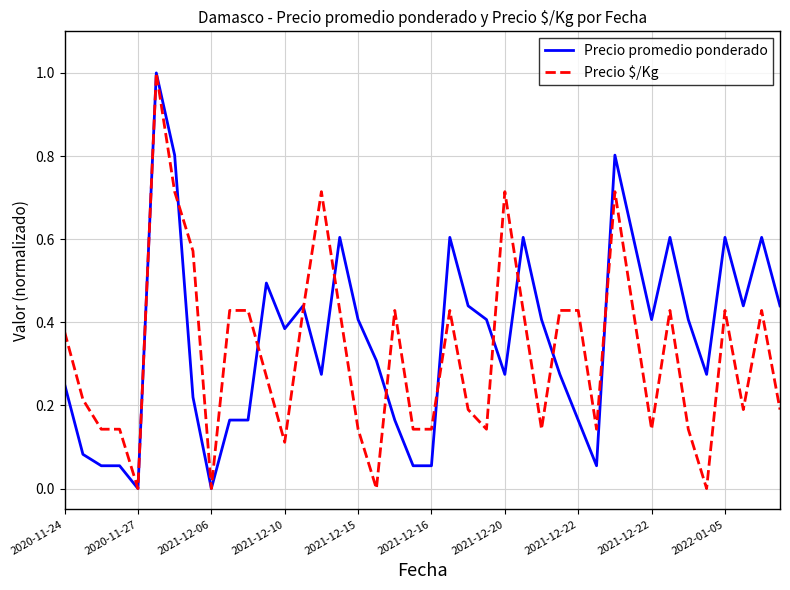

What is the maximum value for Precio promedio ponderado?

1.0